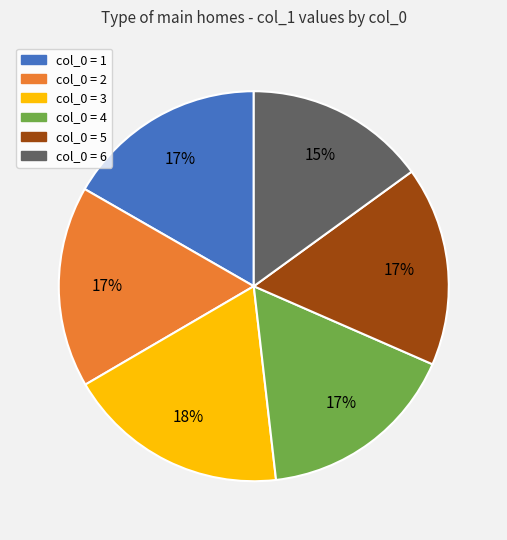

Is it true that col_0 = 5 is 17% of the pie?

True